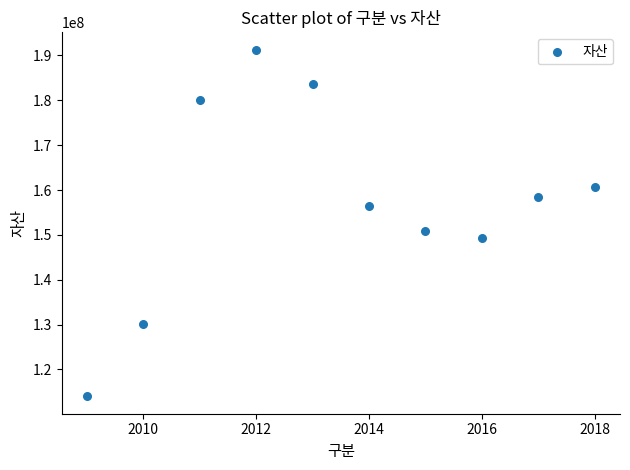

What is the average Y value?

157500185